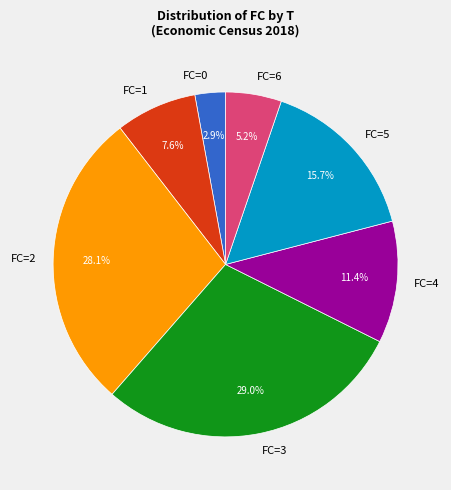

What is the ratio of the value at FC=6 to the value at FC=5?

0.3